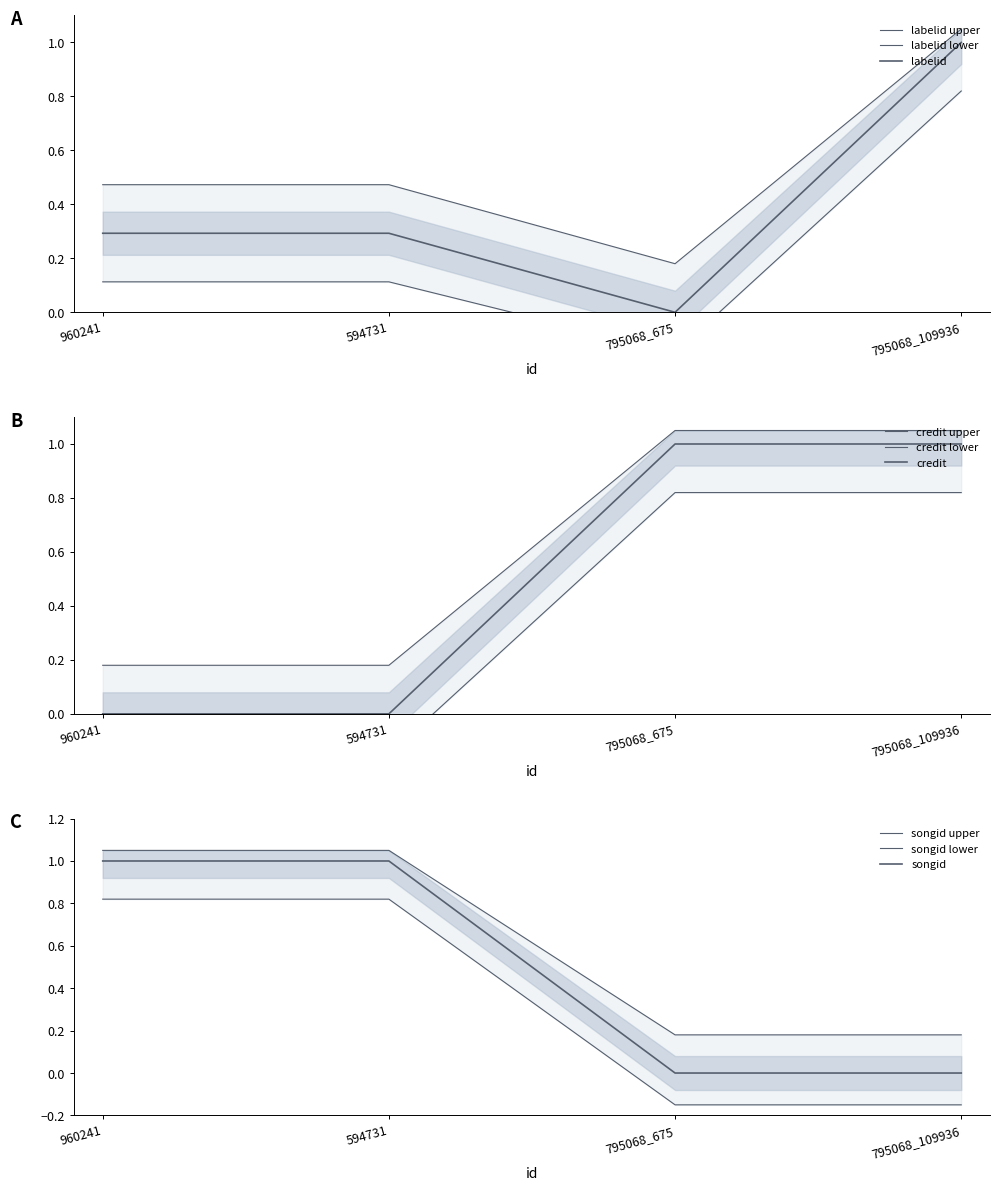

True or false: credit has a value of 0.3 at 795068_109936.

False